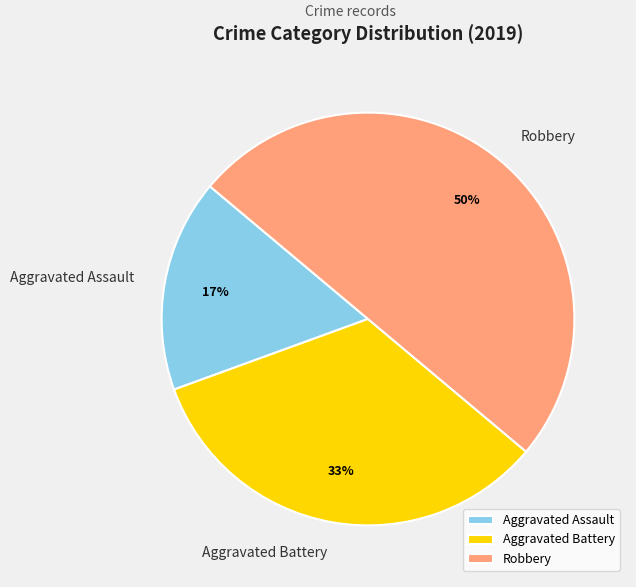

Which slice is the largest?

Robbery